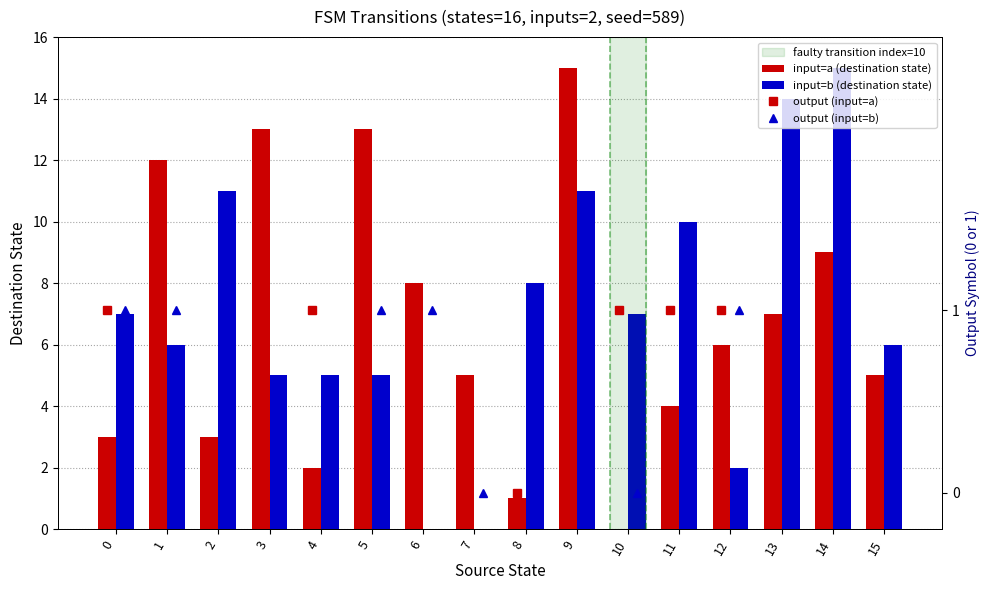

The value of input=a (destination state) at 11 is 2. True or false?

False